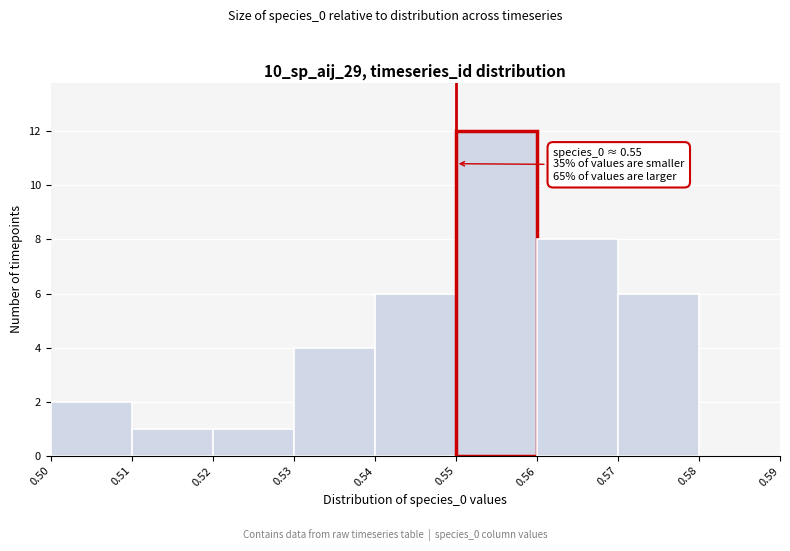

Which range on the x-axis has the tallest bar?

0.55 to 0.56